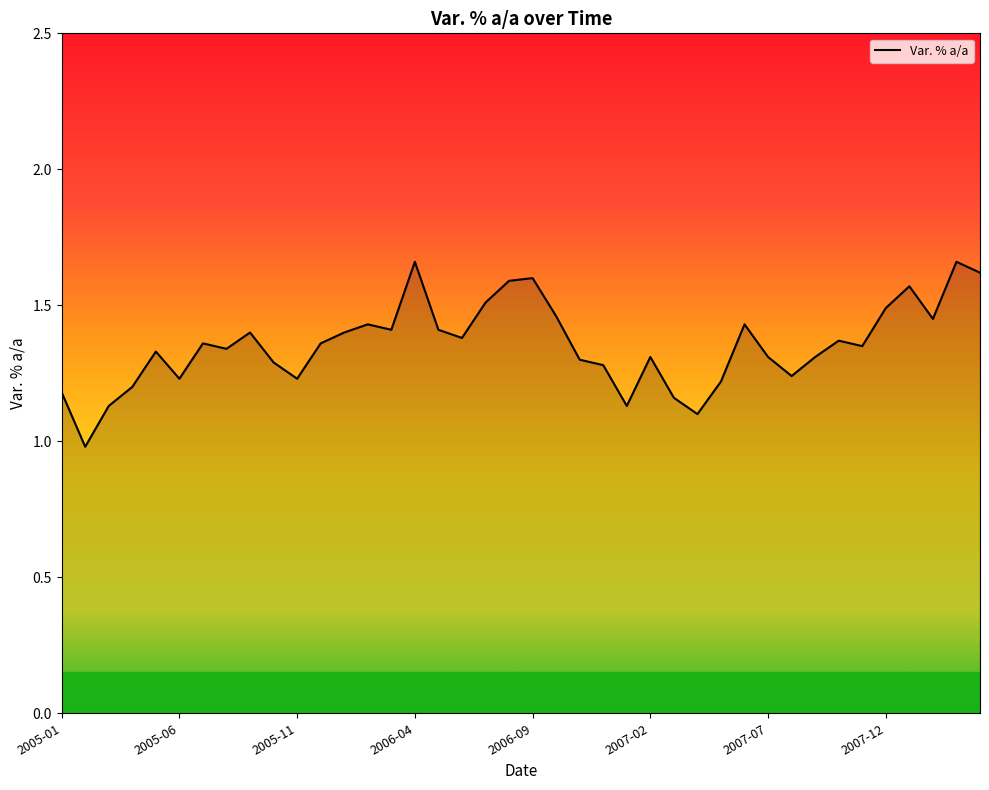

What is the smallest value displayed?

1.0